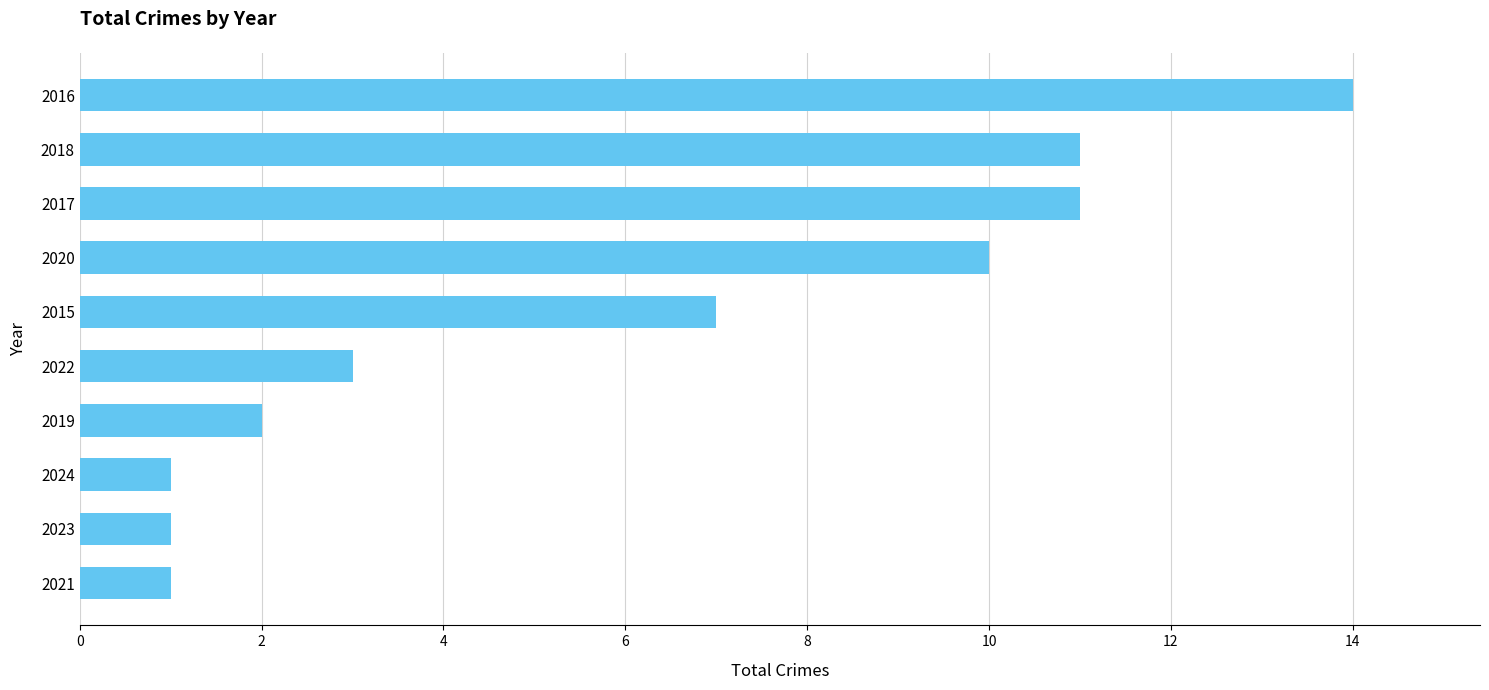

At which category does the chart reach its peak across all series?

2016